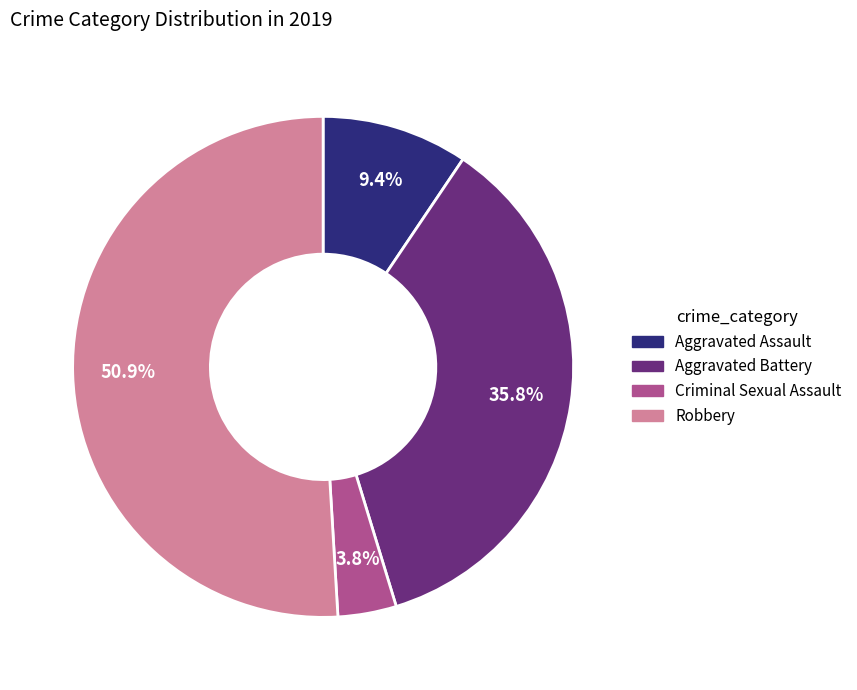

To the nearest percent, what is the average slice percentage?

25%